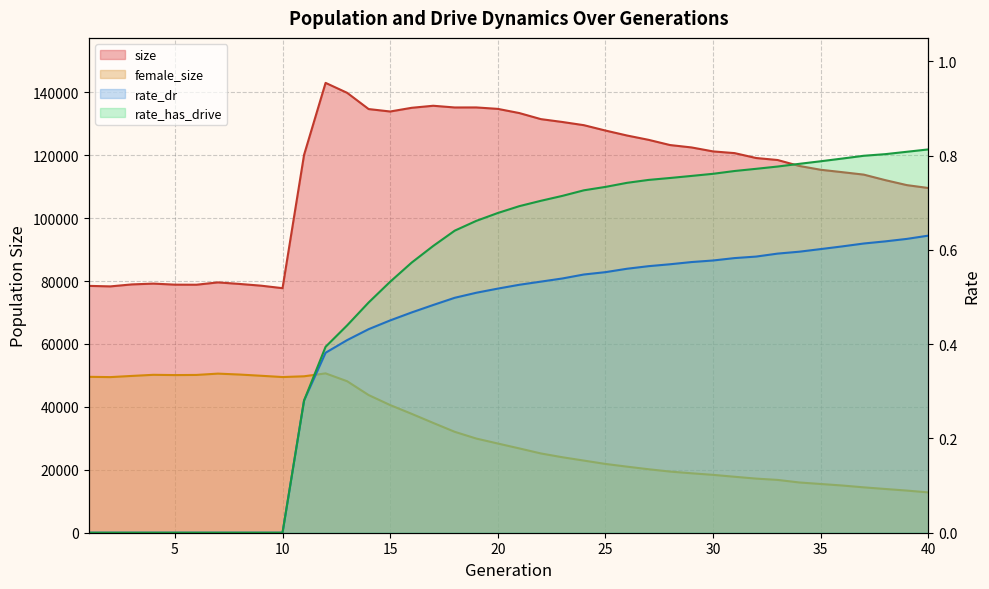

Rank the series at 24 from lowest to highest value.

rate_dr, rate_has_drive, female_size, size